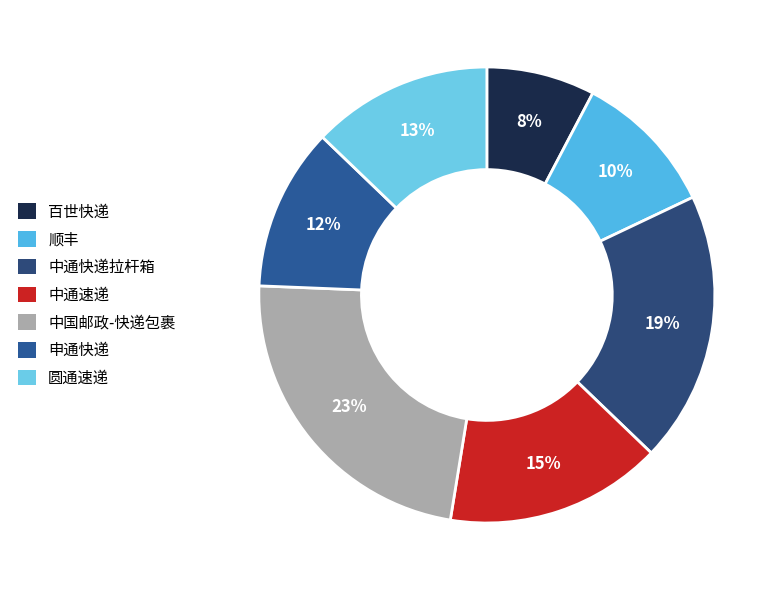

What percentage is NOT represented by 申通快递?

88.5%